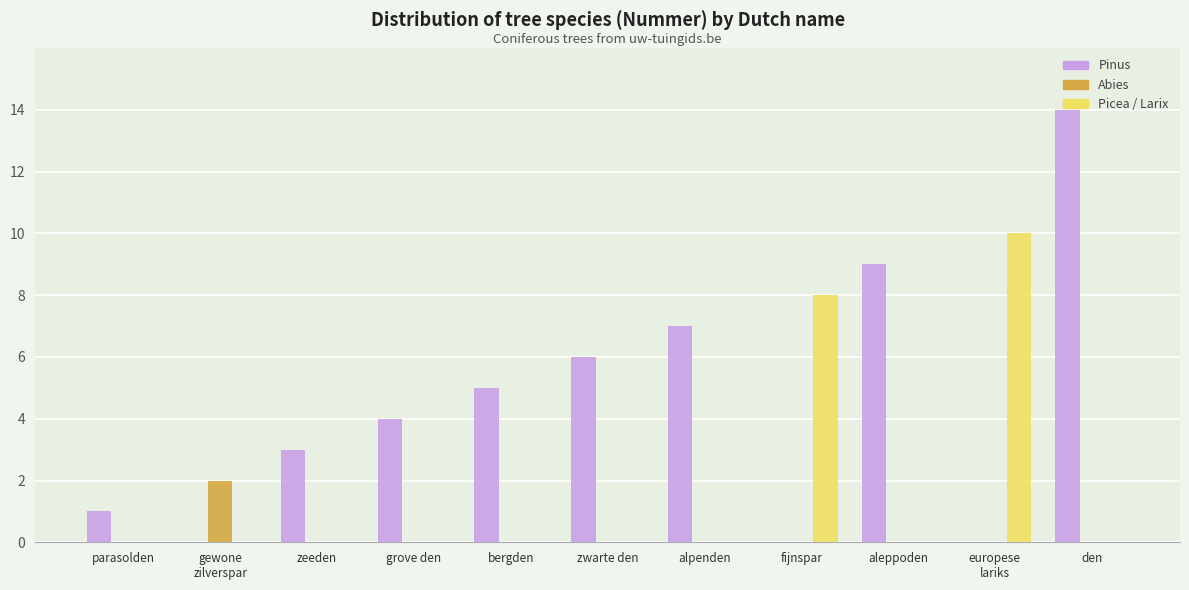

Reading right to left, transcribe all the data shown in this chart.

Pinus: den=14	europese
lariks=0	aleppoden=9	fijnspar=0	alpenden=7	zwarte den=6	bergden=5	grove den=4	zeeden=3	gewone
zilverspar=0	parasolden=1
Abies: den=0	europese
lariks=0	aleppoden=0	fijnspar=0	alpenden=0	zwarte den=0	bergden=0	grove den=0	zeeden=0	gewone
zilverspar=2	parasolden=0
Picea / Larix: den=0	europese
lariks=10	aleppoden=0	fijnspar=8	alpenden=0	zwarte den=0	bergden=0	grove den=0	zeeden=0	gewone
zilverspar=0	parasolden=0